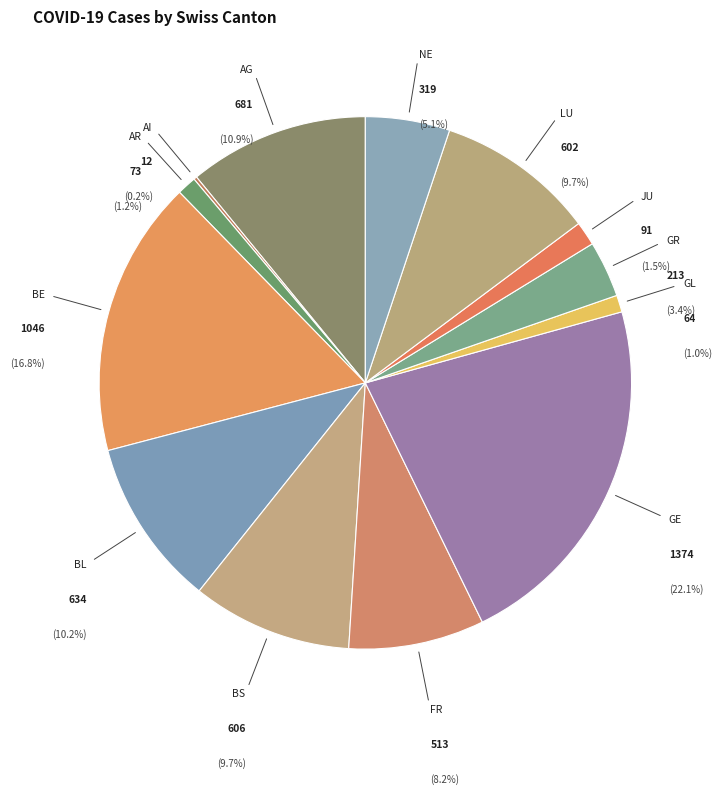

Which category has the smallest portion of the pie?

AI